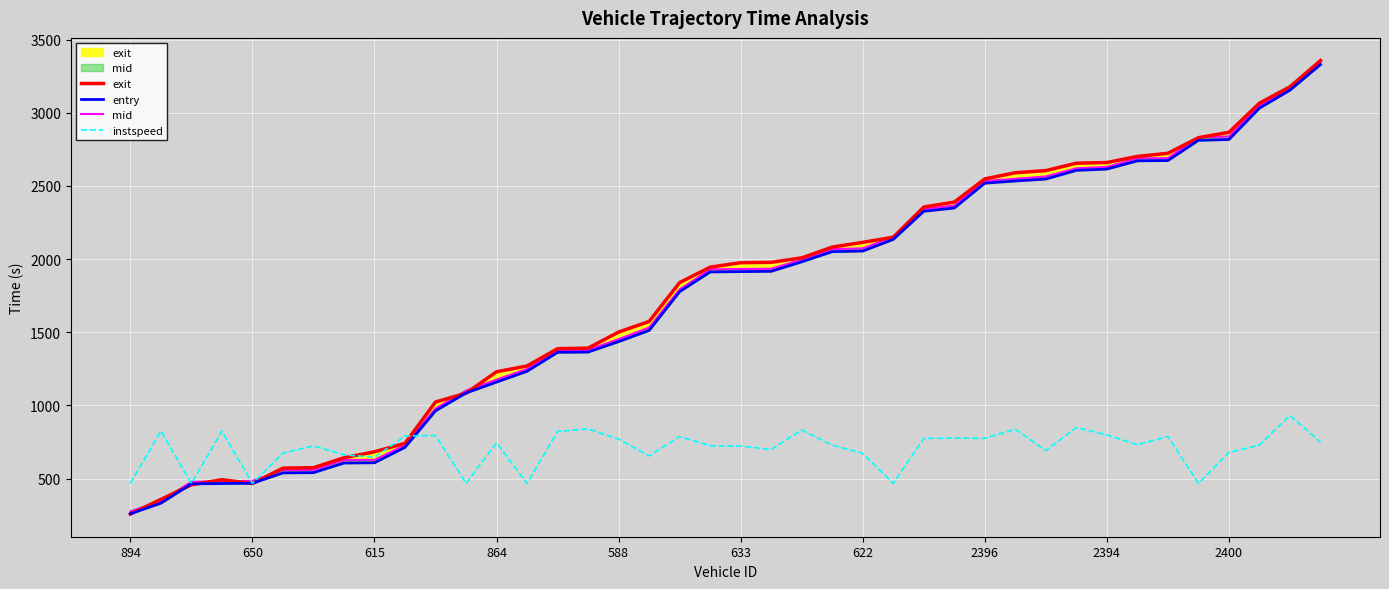

Rank the series at 10 from highest to lowest value.

exit, mid, entry, instspeed